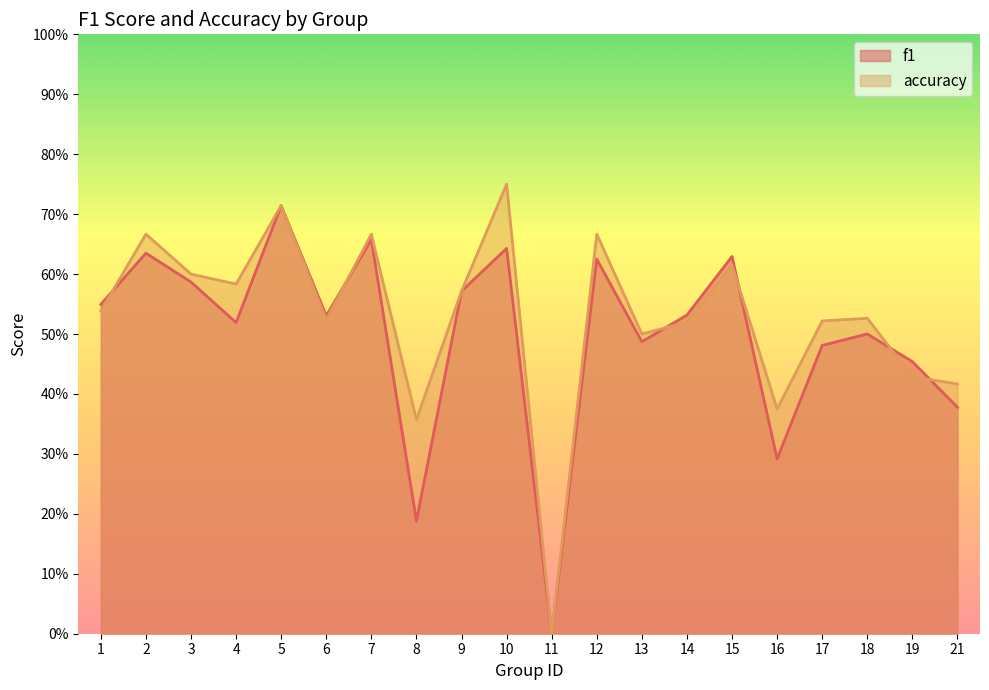

How many lines are shown in the chart?

2